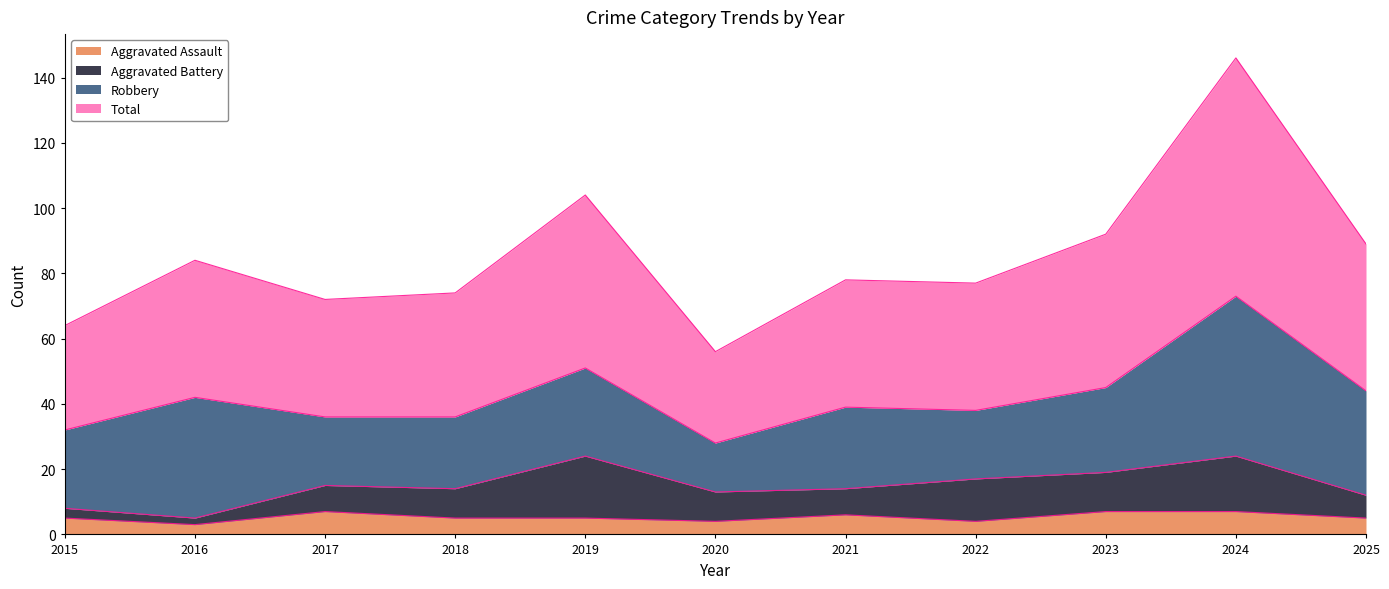

The Aggravated Assault series shows 5 at 2019. True or false?

True